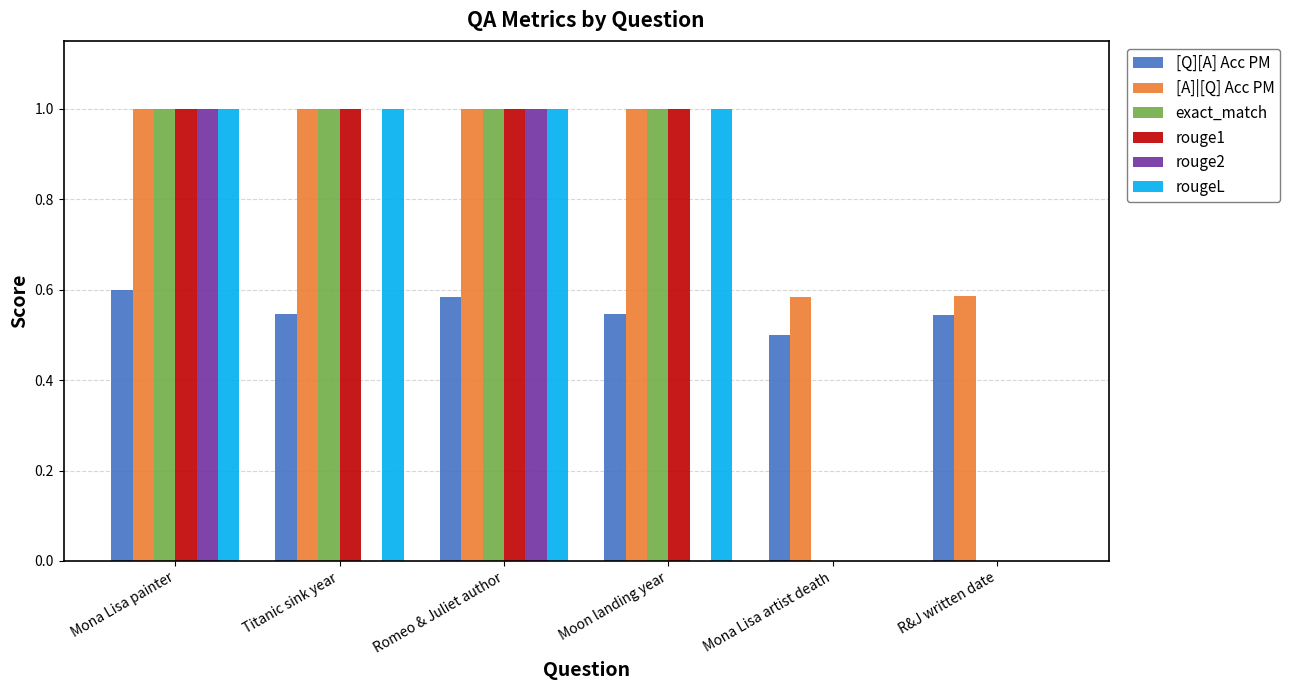

How many groups of bars are there?

6